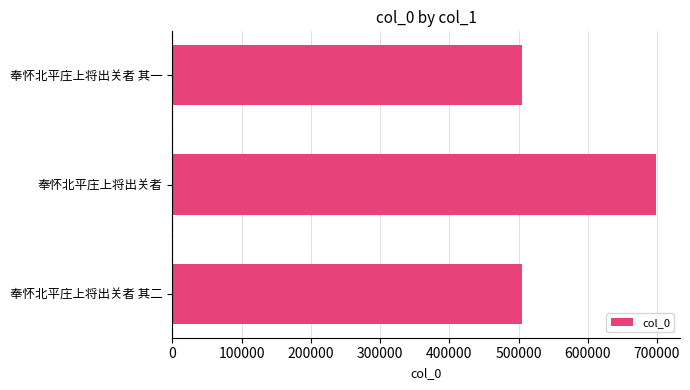

Where is the data nearest to the value 601901?

奉怀北平庄上将出关者 其二